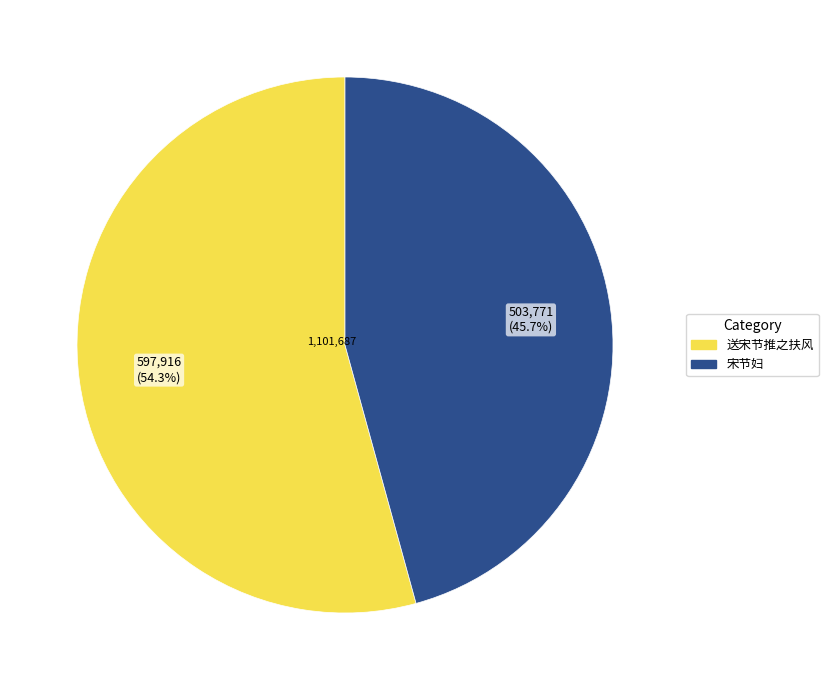

To the nearest percent, what portion does 宋节妇 represent?

46%